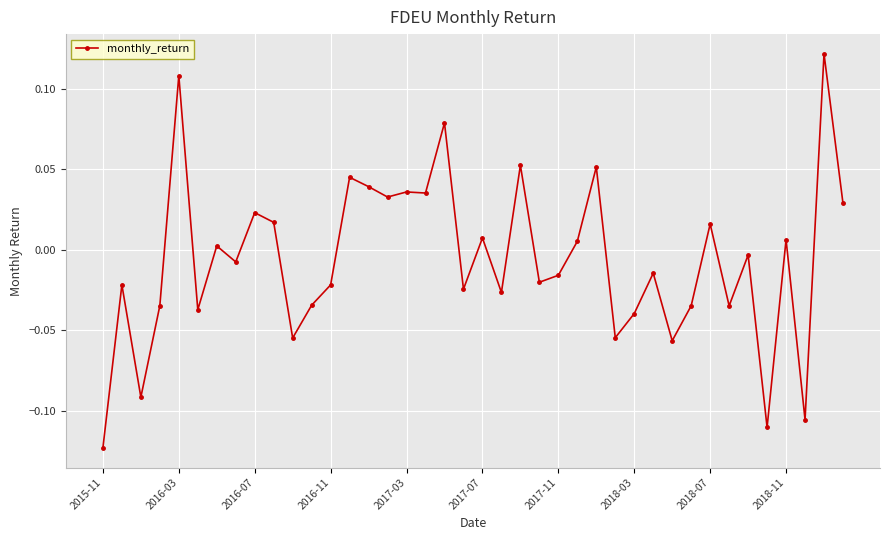

True or false: the data has more than 1 interior local peaks.

True